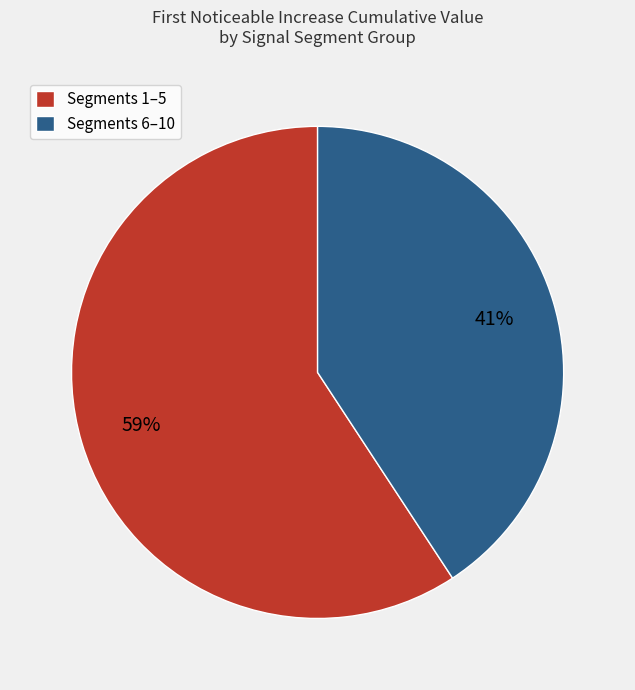

To the nearest percent, what is the difference between the Segments 1–5 and Segments 6–10 slice percentages?

18%